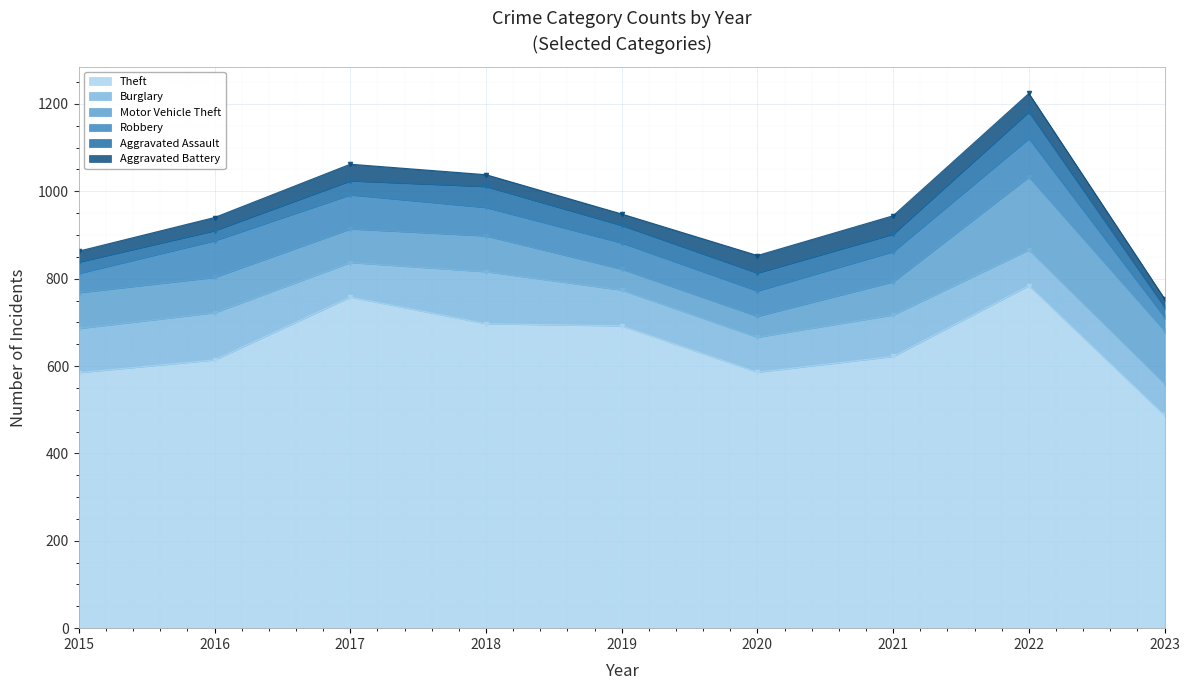

True or false: Aggravated Battery and Theft cross at least once.

False